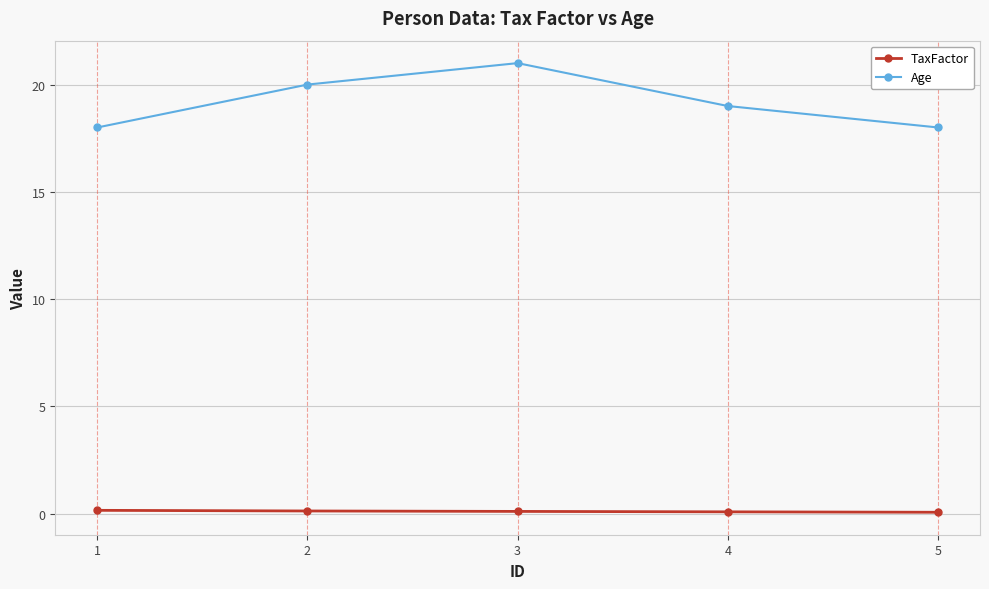

At 1, list the series in order from largest to smallest.

Age, TaxFactor